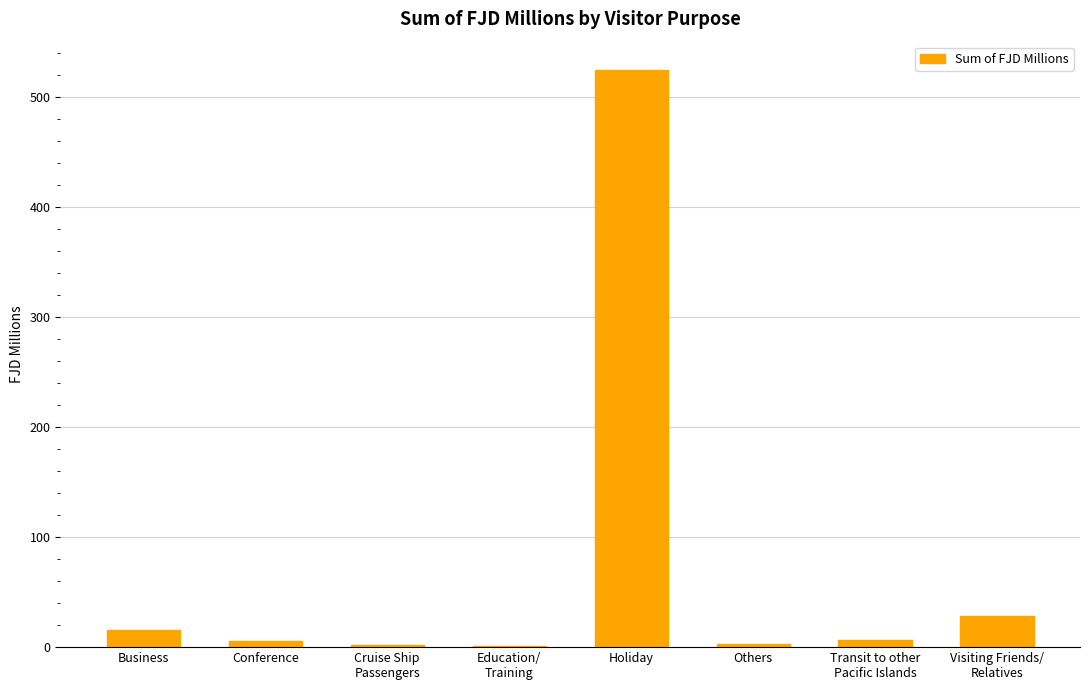

What is the sum of all values?

585.1